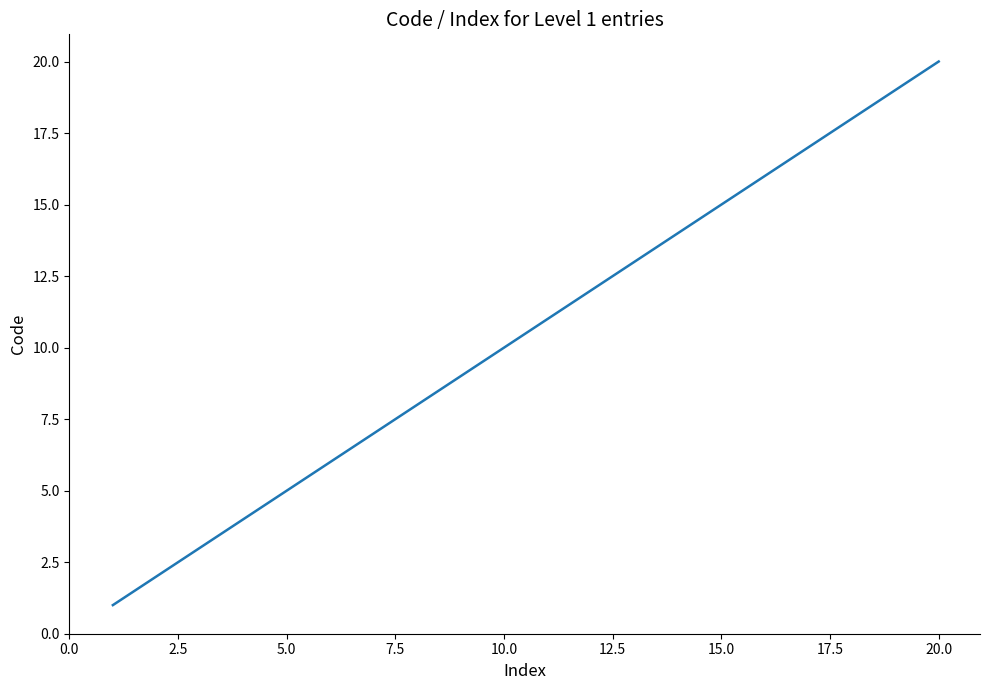

How many lines are shown in the chart?

1